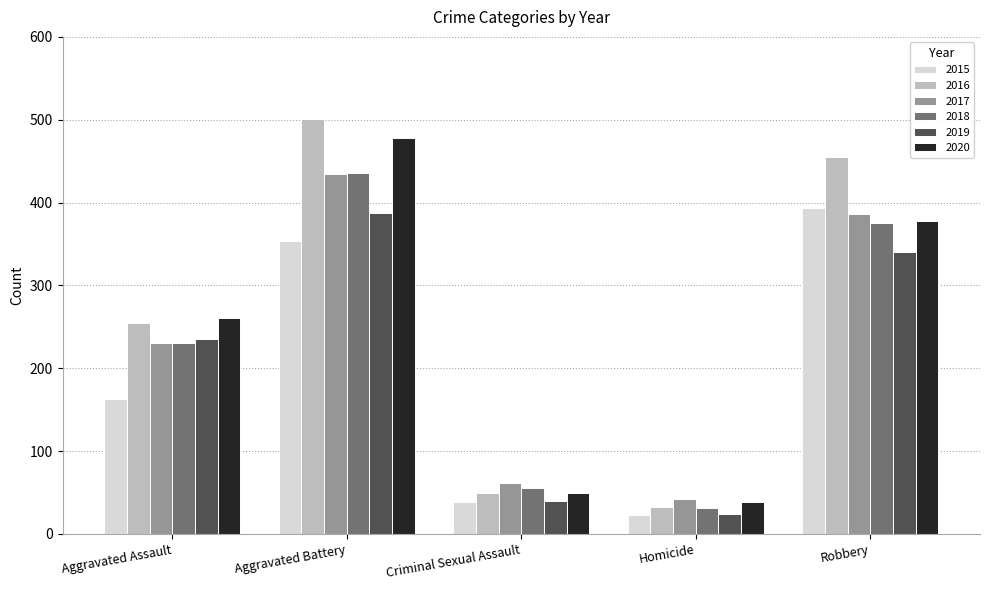

What is the sum of the 2015 values at Aggravated Battery and Criminal Sexual Assault?

392